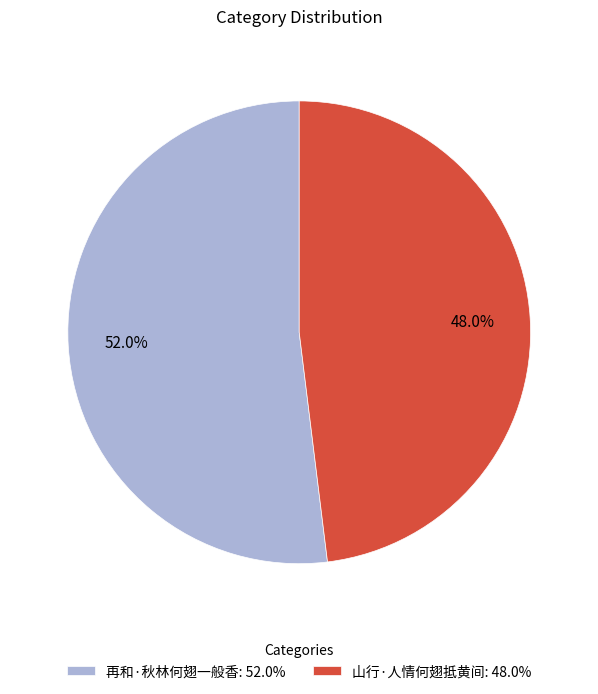

What is the total percentage of 再和·秋林何翅一般香 and 山行·人情何翅抵黄间?

100.0%